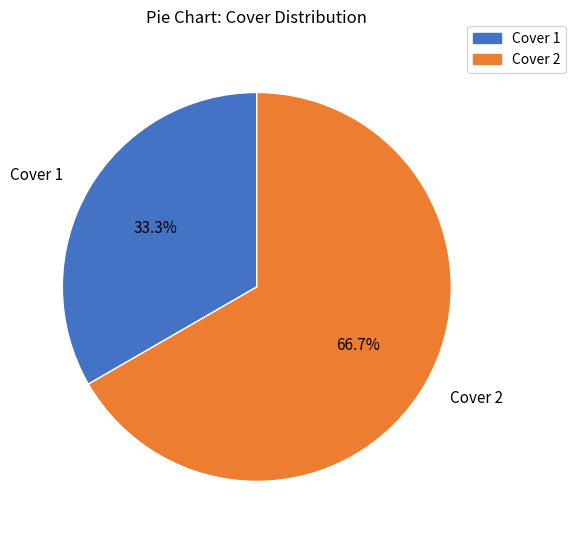

What is the ratio of the value at Cover 2 to the value at Cover 1?

2.0